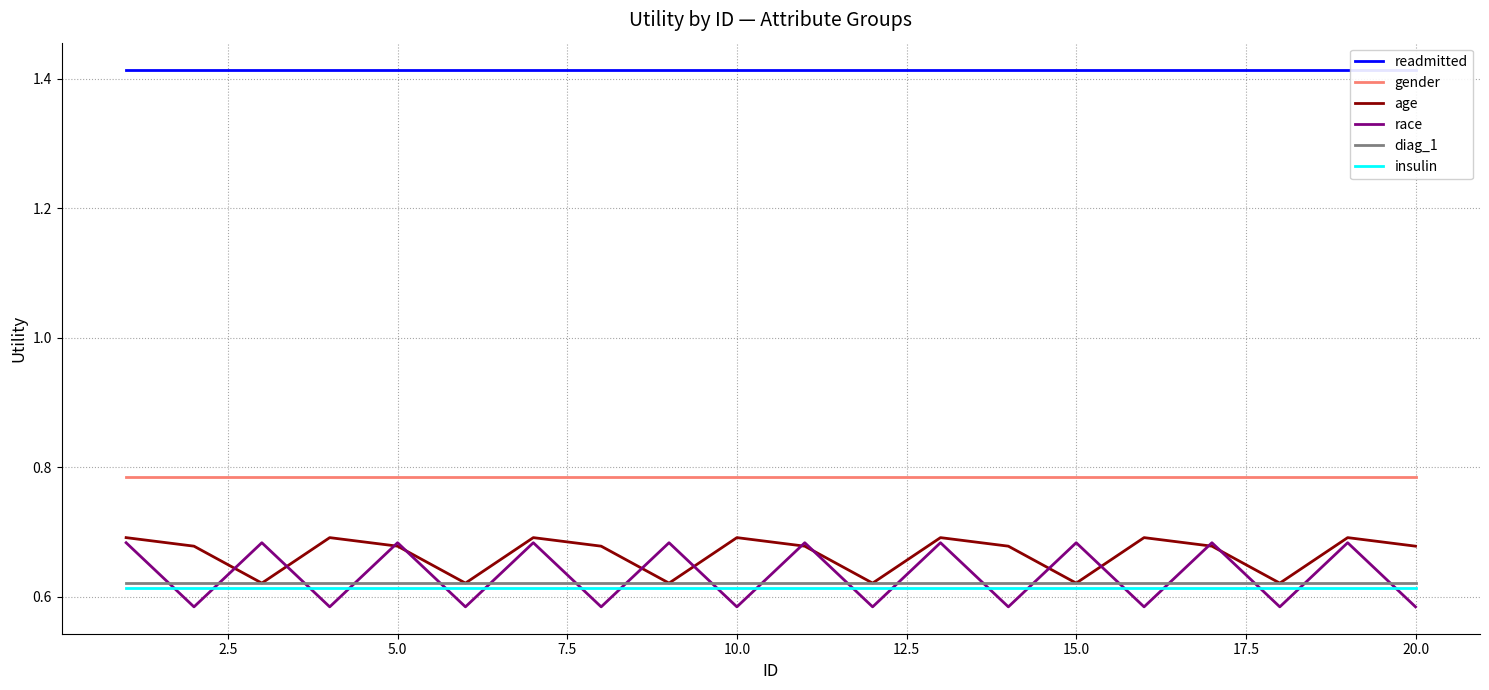

The value of age at 5.0 is 0.3. True or false?

False